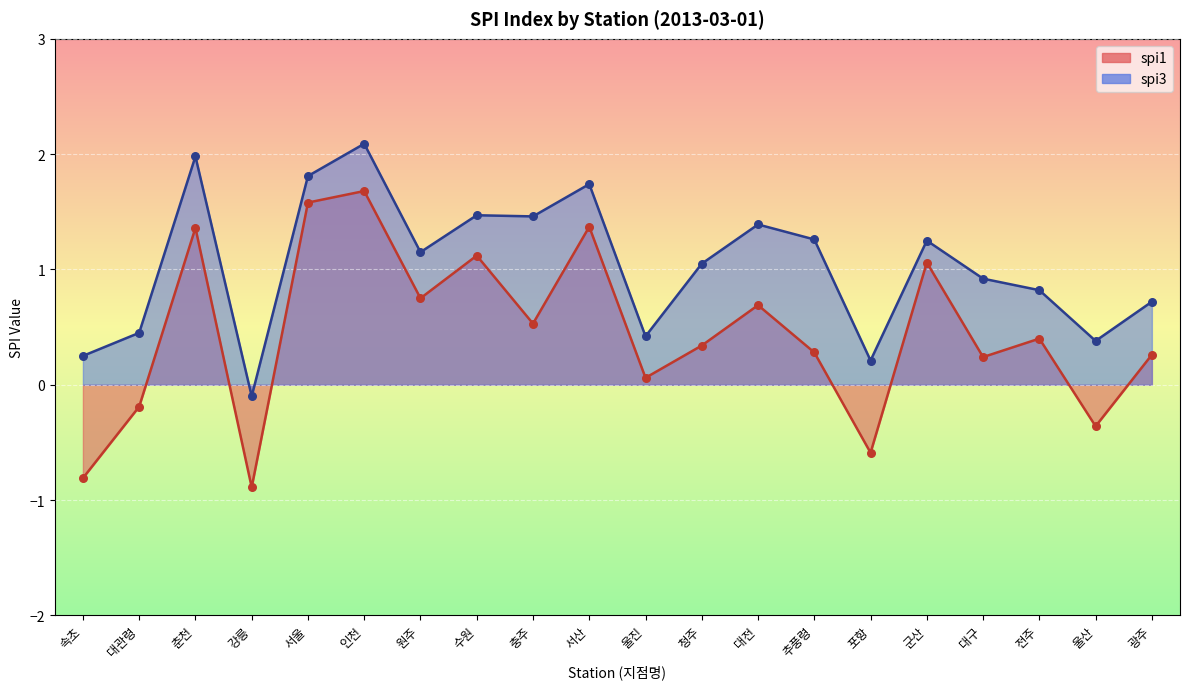

Which series has the largest total across all categories?

spi3